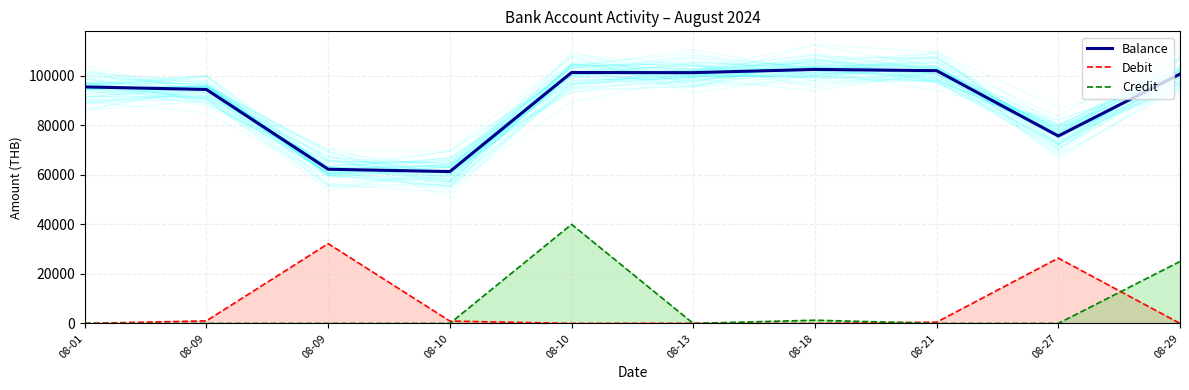

Reading left to right, transcribe all the data shown in this chart.

Balance: 08-01=95468.8	08-09=94434.9	08-09=62233.6	08-10=61289.7	08-10=101289.7	08-13=101229.7	08-18=102529.7	08-21=102029.7	08-27=75666.7	08-29=100666.7
Debit: 08-01=0.0	08-09=1033.9	08-09=32201.3	08-10=943.9	08-10=0.0	08-13=60.0	08-18=0.0	08-21=500.0	08-27=26363.0	08-29=0.0
Credit: 08-01=0.0	08-09=0.0	08-09=0.0	08-10=0.0	08-10=40000.0	08-13=0.0	08-18=1300.0	08-21=0.0	08-27=0.0	08-29=25000.0